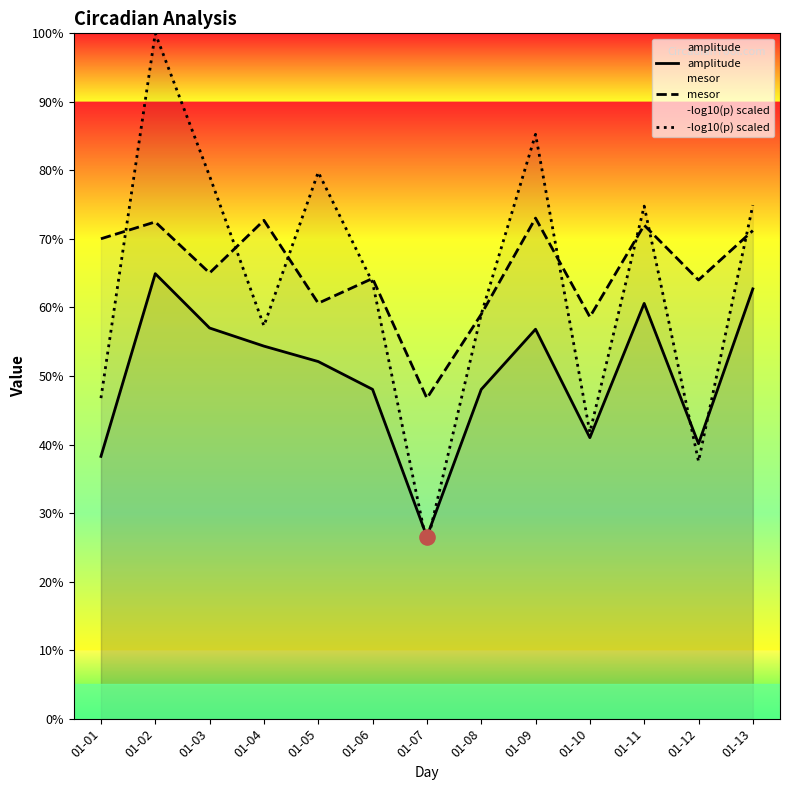

At how many categories does at least one series exceed 43?

13